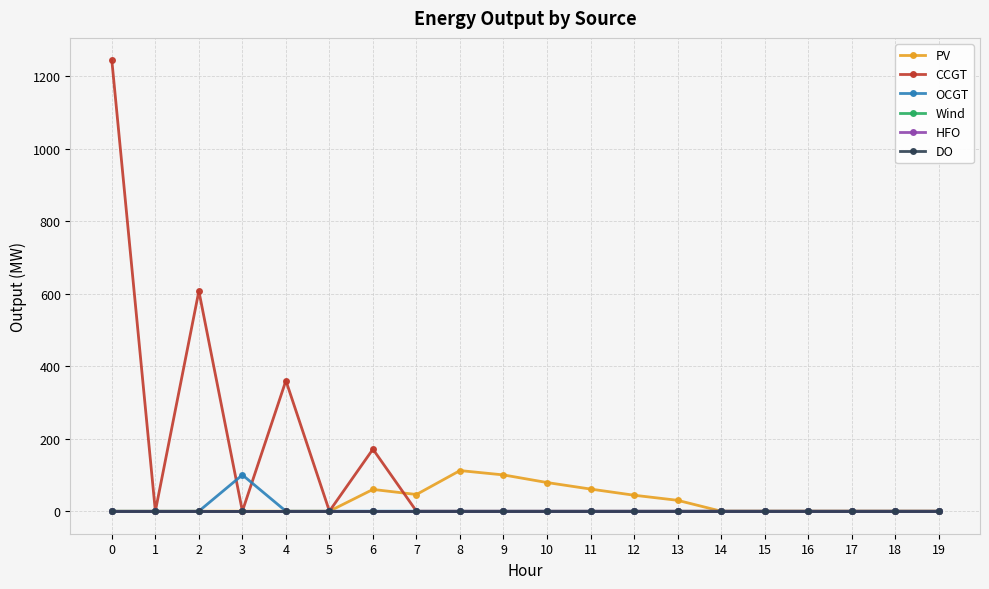

Between 3 and 19, which is larger?

3